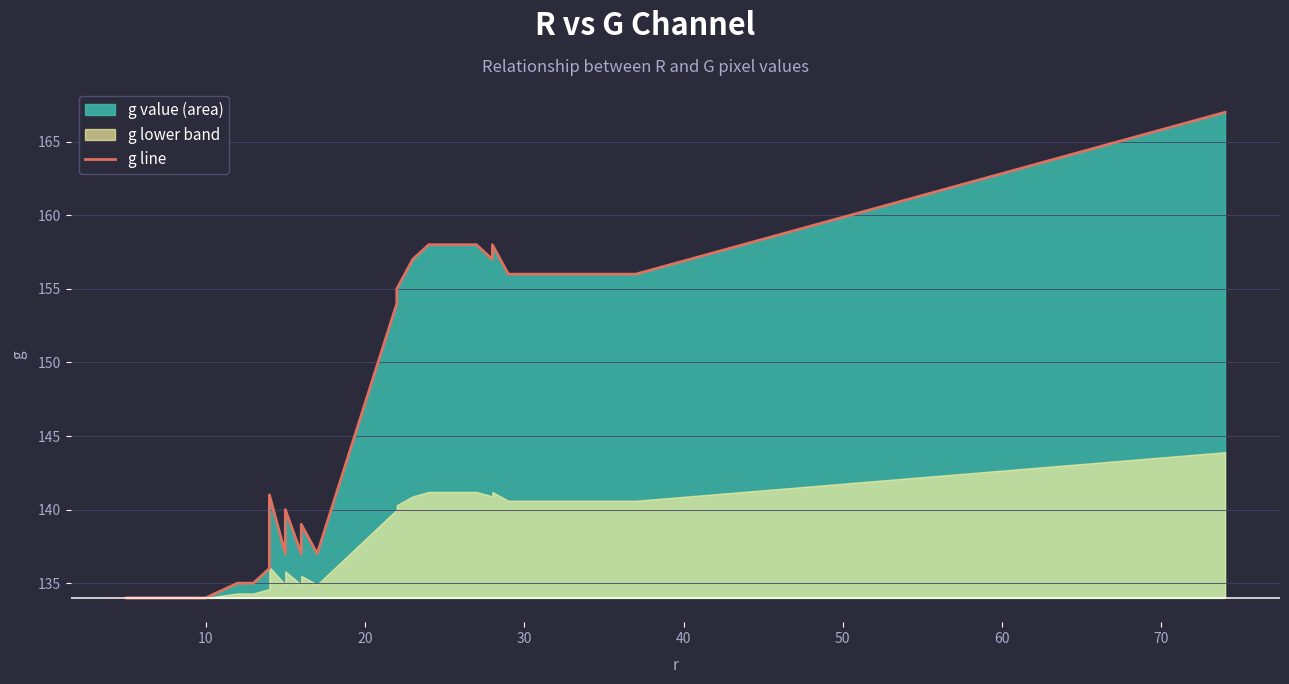

What is the value of the 26th point from the left?

158